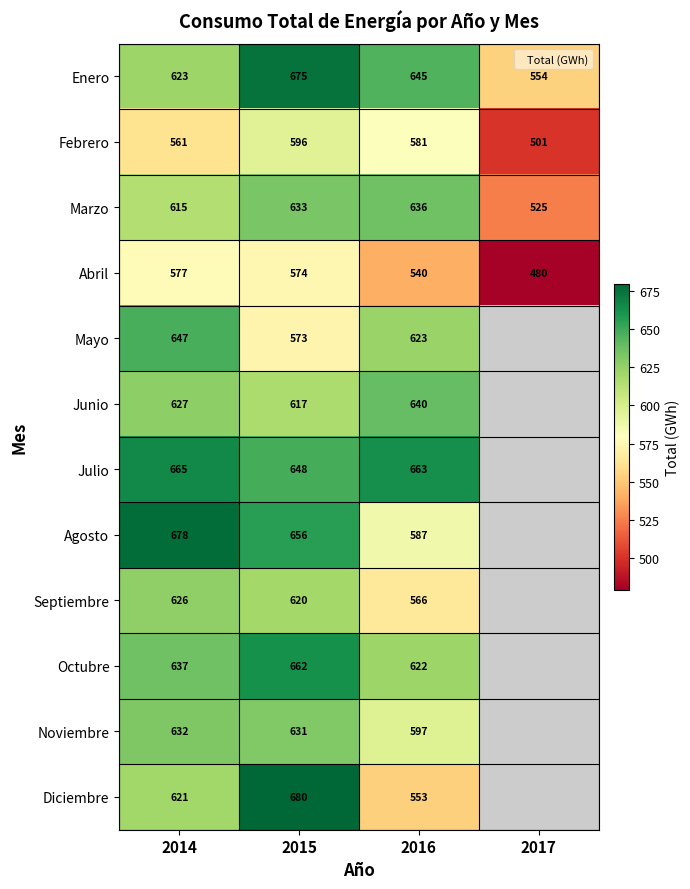

At 2015, list the series in order from smallest to largest.

Mayo, Abril, Febrero, Junio, Septiembre, Noviembre, Marzo, Julio, Agosto, Octubre, Enero, Diciembre